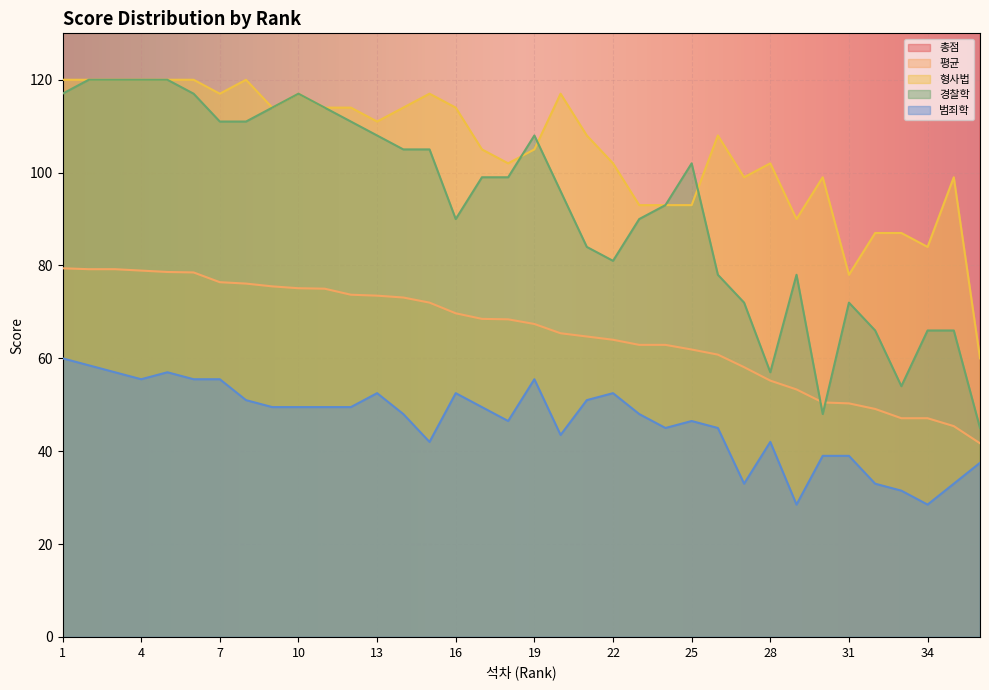

Where does the 평균 series first go above 68?

1